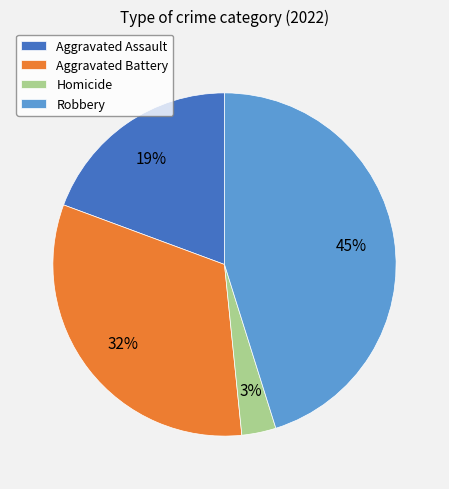

Is it true that Aggravated Battery is 32% of the pie?

True